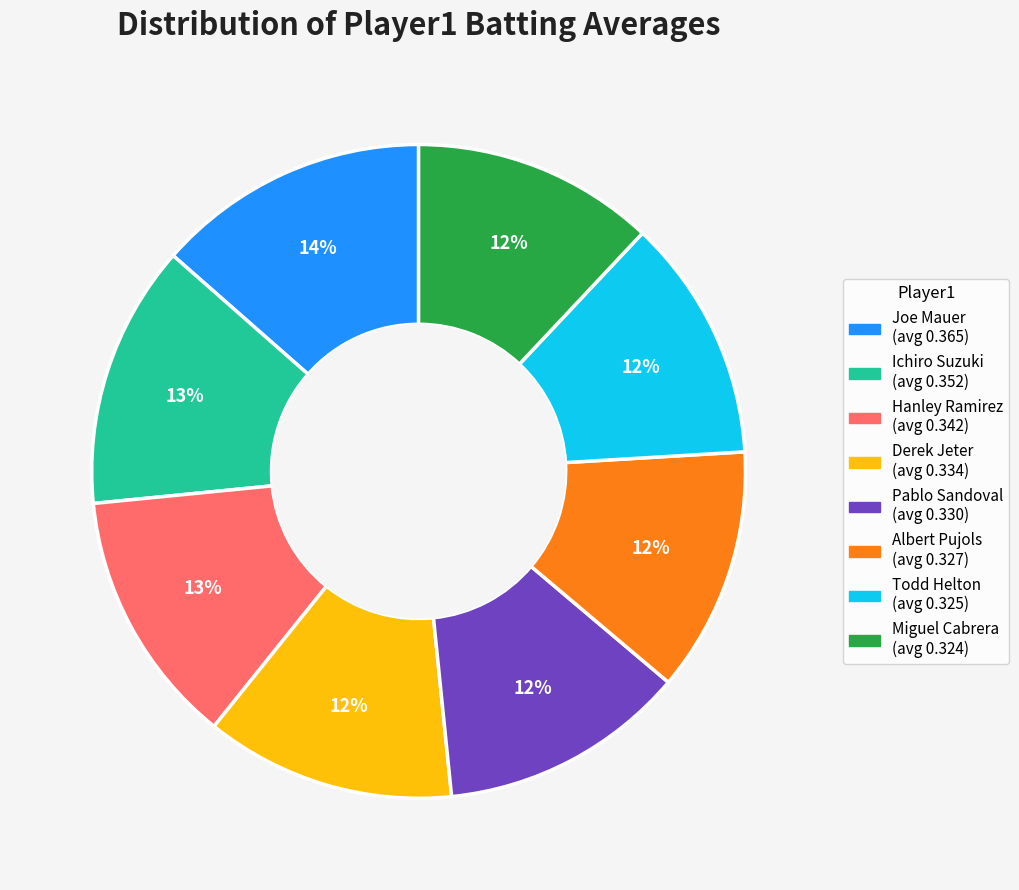

Is there a majority slice in this chart?

No